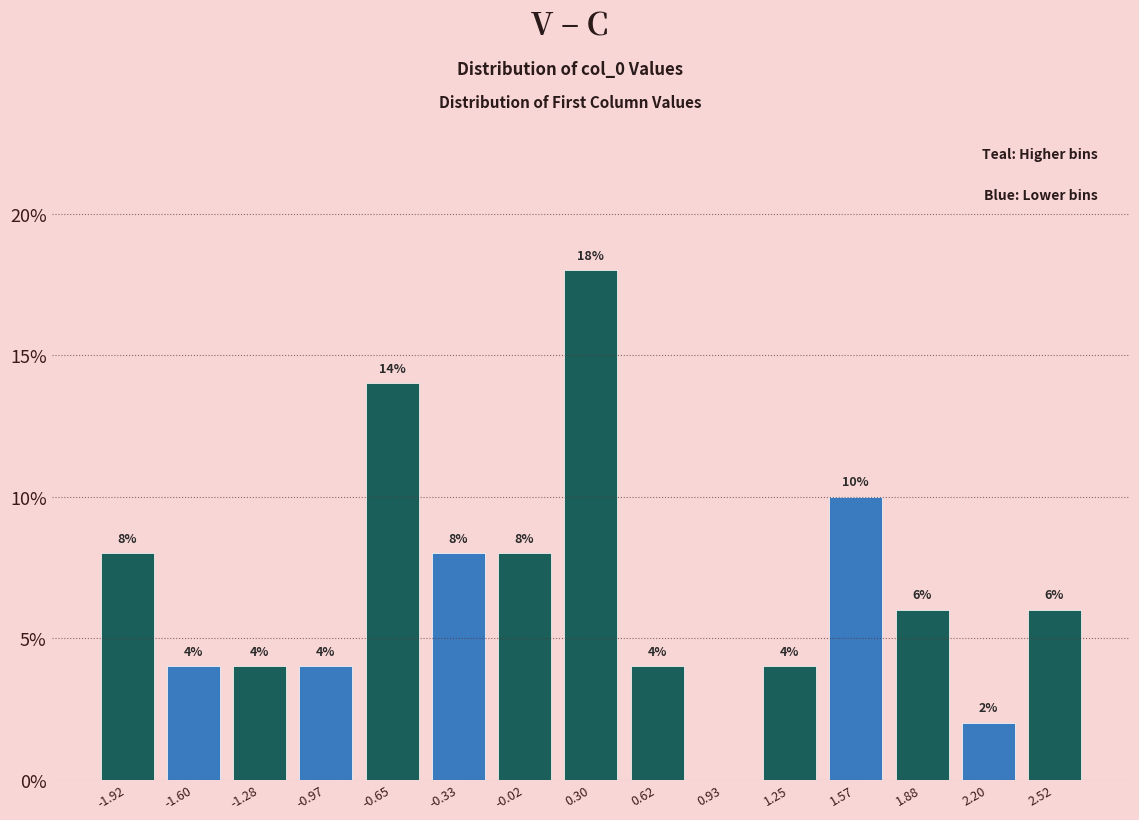

Over which range of the x-axis is the bar tallest?

0.15 to 0.45